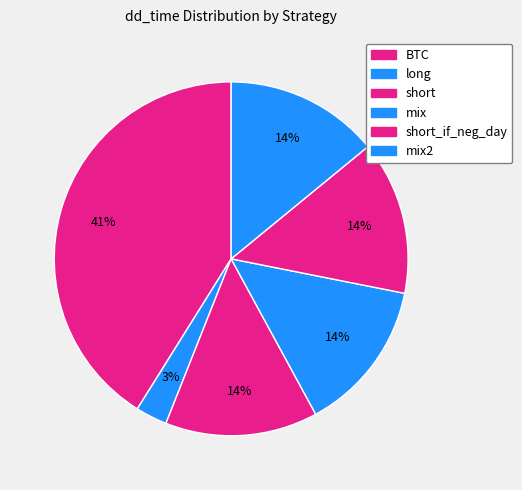

How many slices are in this pie chart?

6